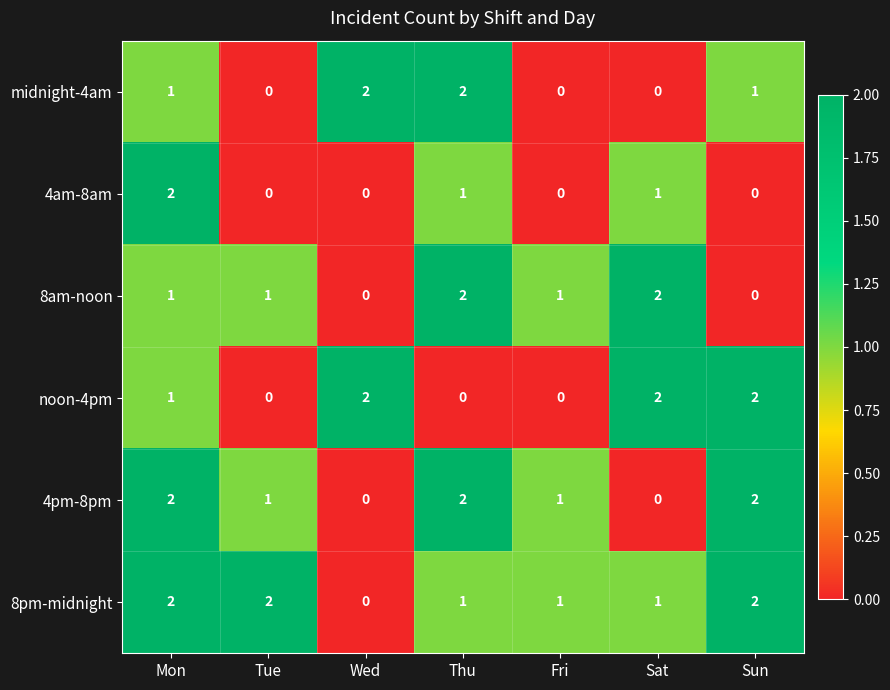

The 4pm-8pm series shows -1 at Sat. True or false?

False